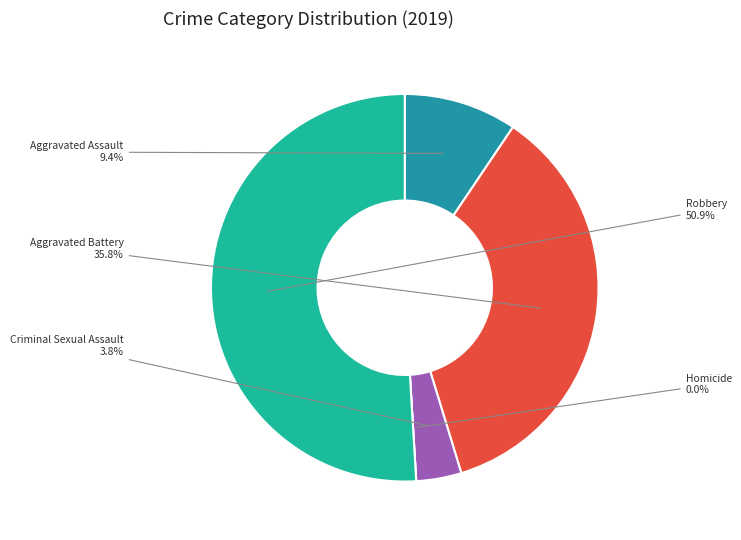

True or false: Aggravated Assault accounts for 9% of the total.

True